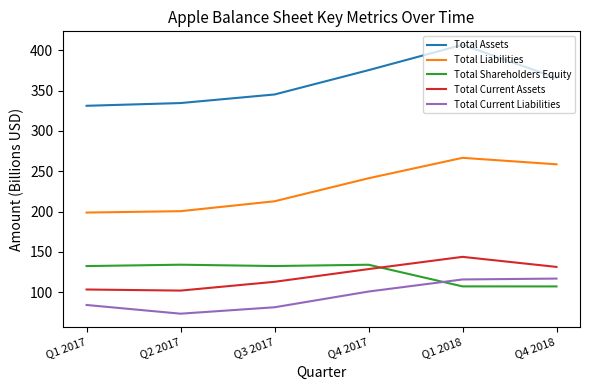

List the series in order of their peak value, lowest first.

Total Current Liabilities, Total Shareholders Equity, Total Current Assets, Total Liabilities, Total Assets